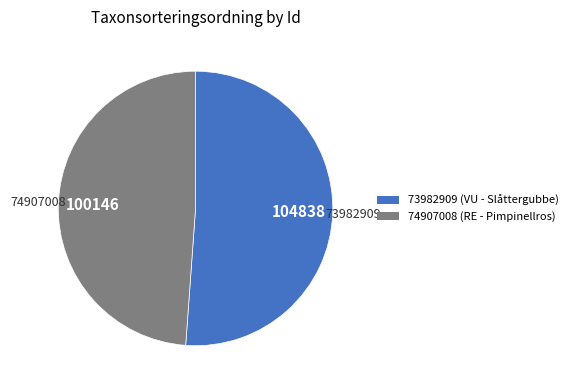

Combined, do 73982909 and 74907008 account for over 50%?

Yes